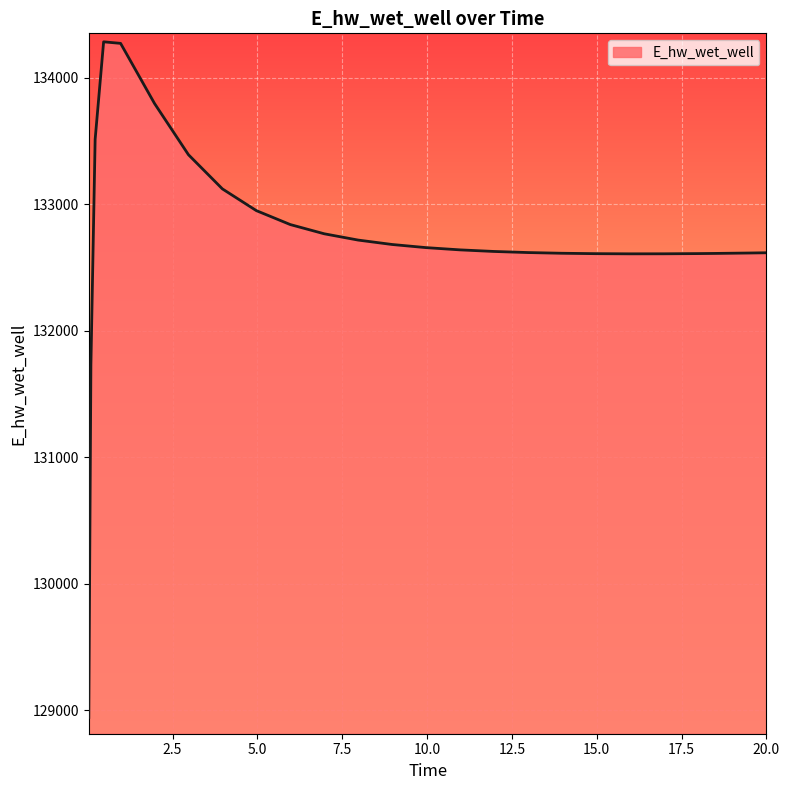

What is the maximum value shown in the chart?

134283.3